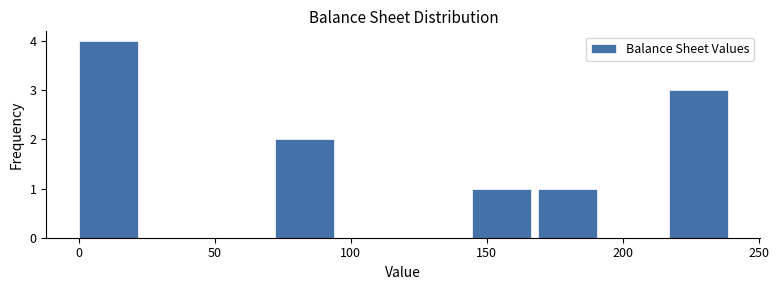

Which range on the x-axis has the tallest bar?

0 to 25